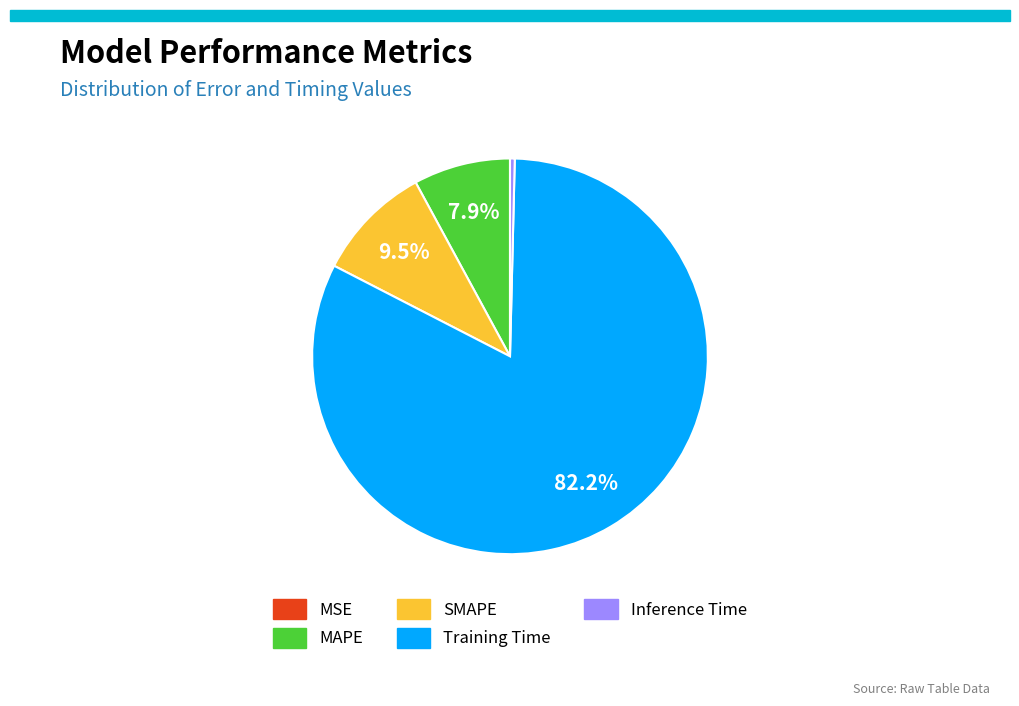

Combined, do Training Time and MAPE account for over 50%?

Yes